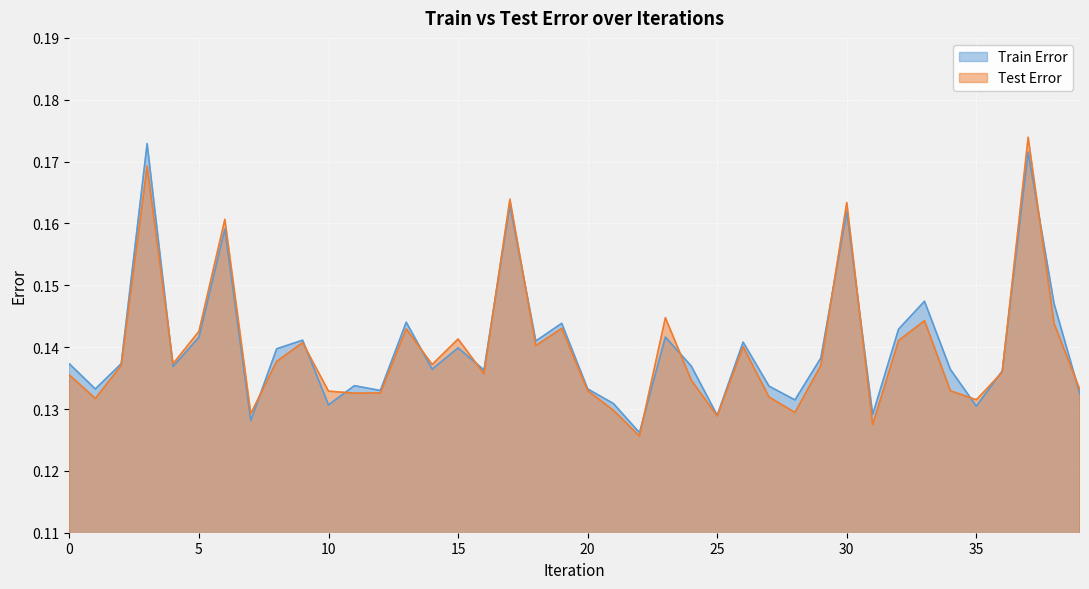

Rank the series by their maximum value, from lowest to highest.

Train Error, Test Error